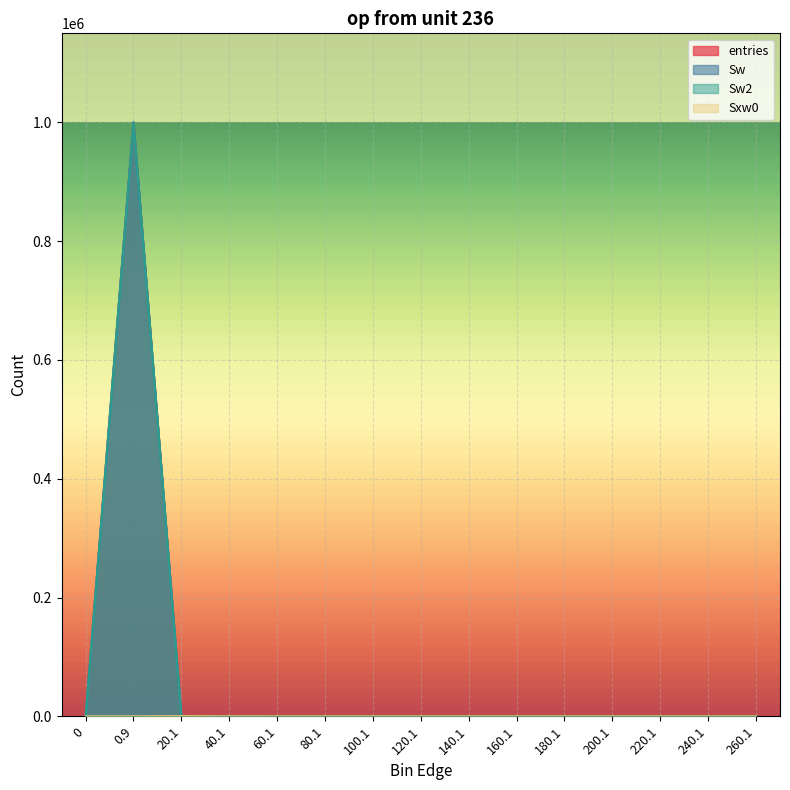

Does the chart display data point markers on the line(s)?

No